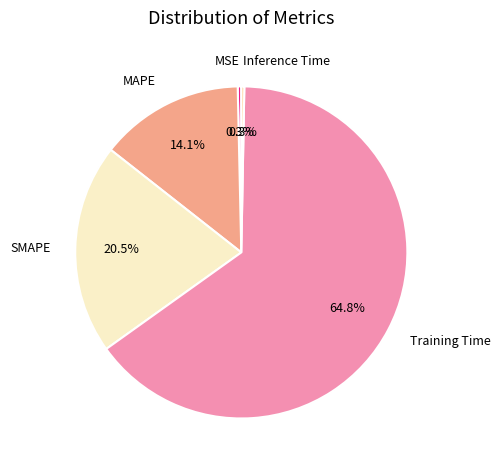

Which category has the biggest portion of the pie?

Training Time